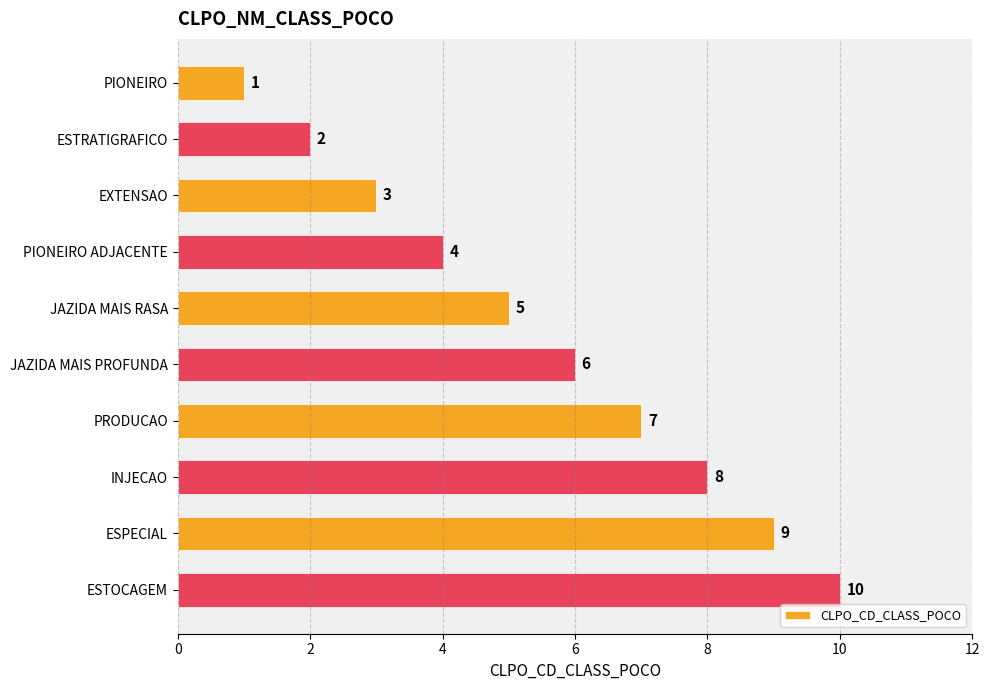

Which has a higher value, PRODUCAO or ESTOCAGEM?

ESTOCAGEM